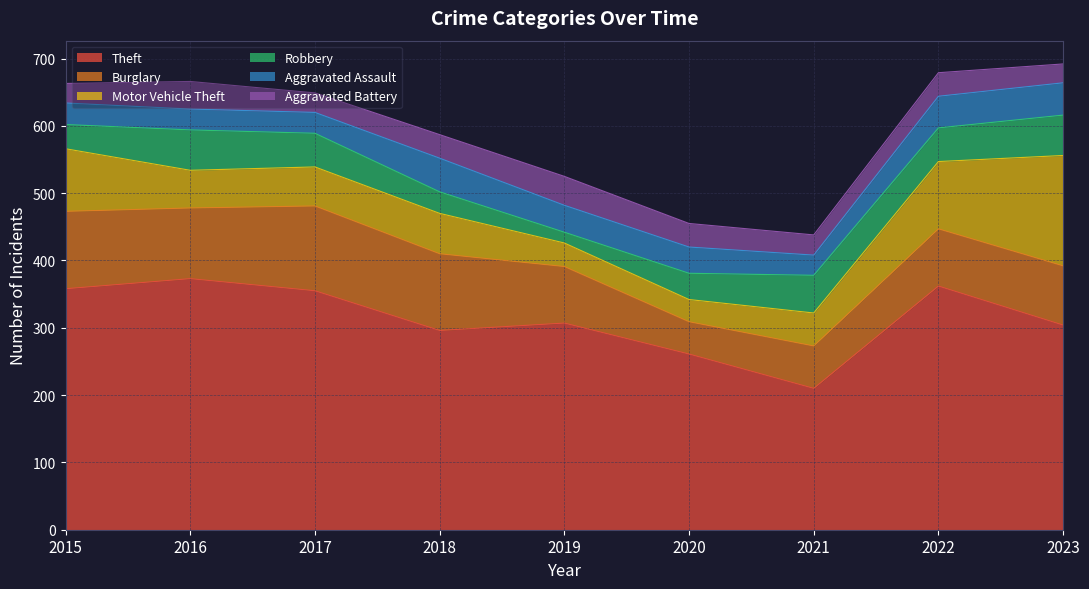

What is the sum of all Aggravated Battery values?

305